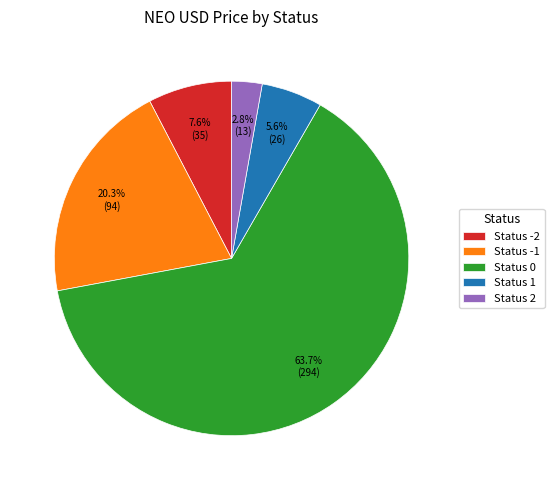

Between Status 1 and Status -1, which is larger?

Status -1